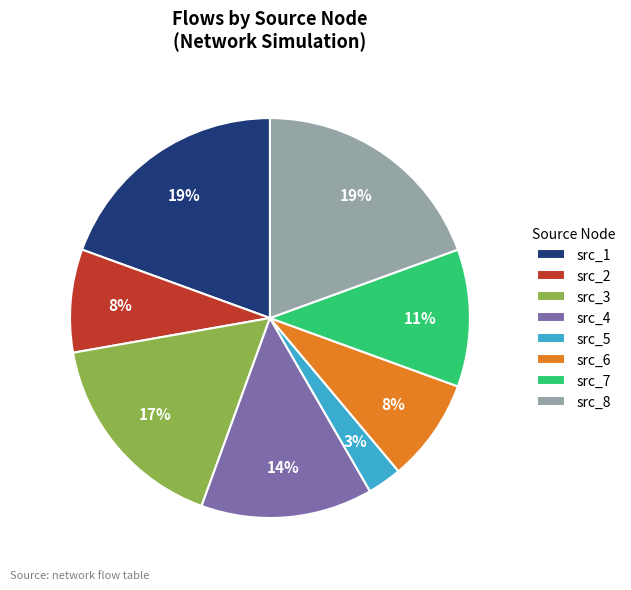

Between src_3 and src_8, which is larger?

src_8